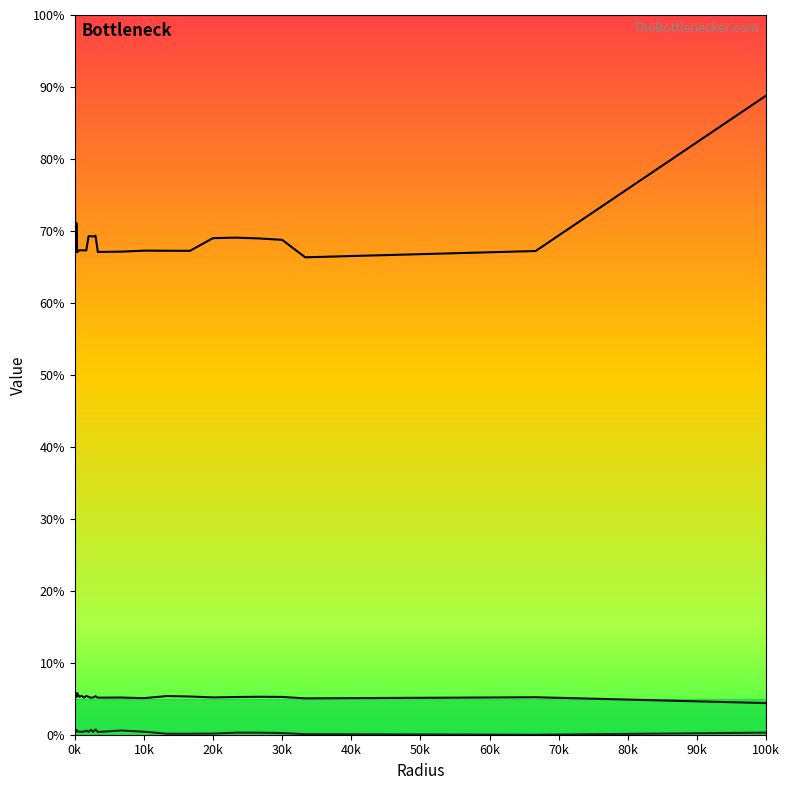

Does the chart display data point markers on the line(s)?

No